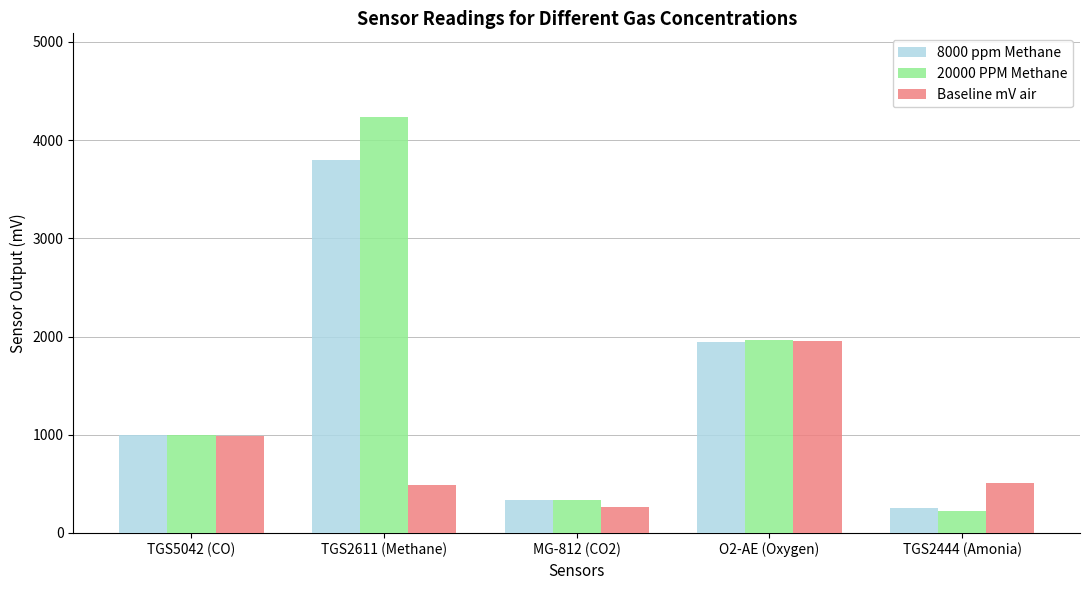

How many bars are there in total?

15